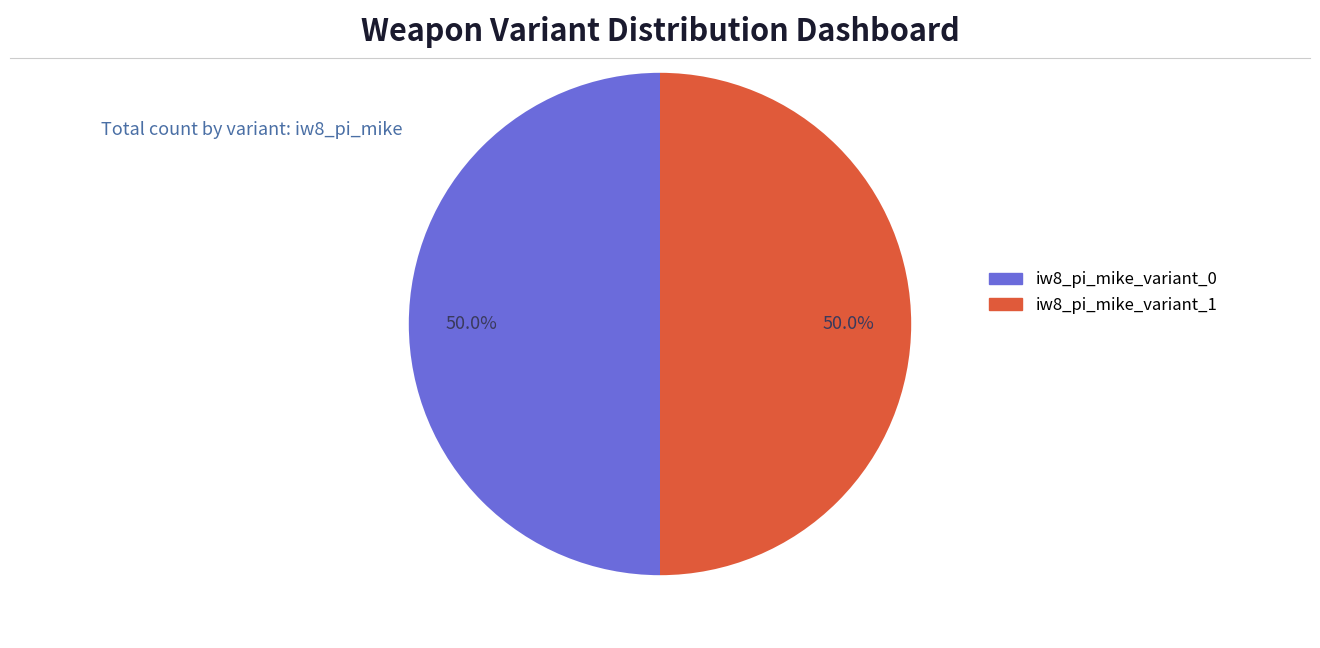

How much of the chart is everything except iw8_pi_mike_variant_1?

50.0%